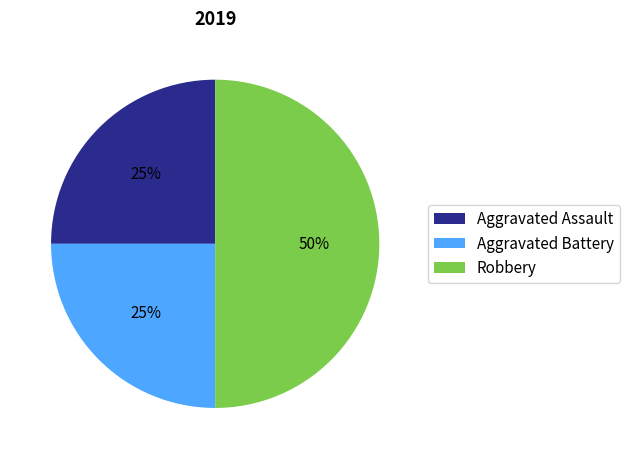

What is the ratio of the value at Robbery to the value at Aggravated Battery?

2.0